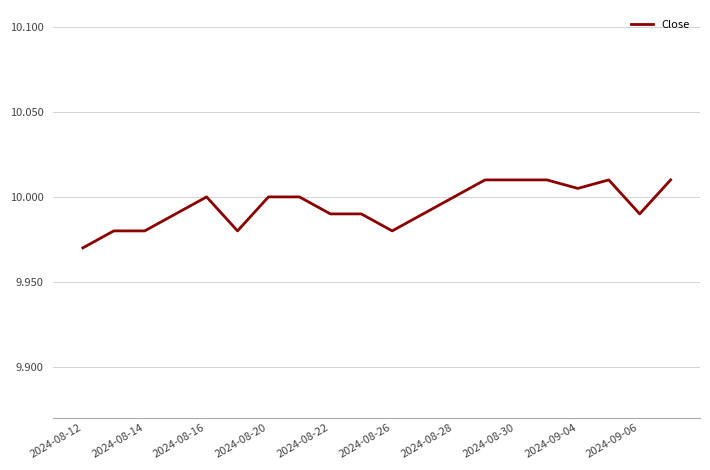

Which has a higher value, 2024-09-06 or 2024-09-04?

2024-09-04